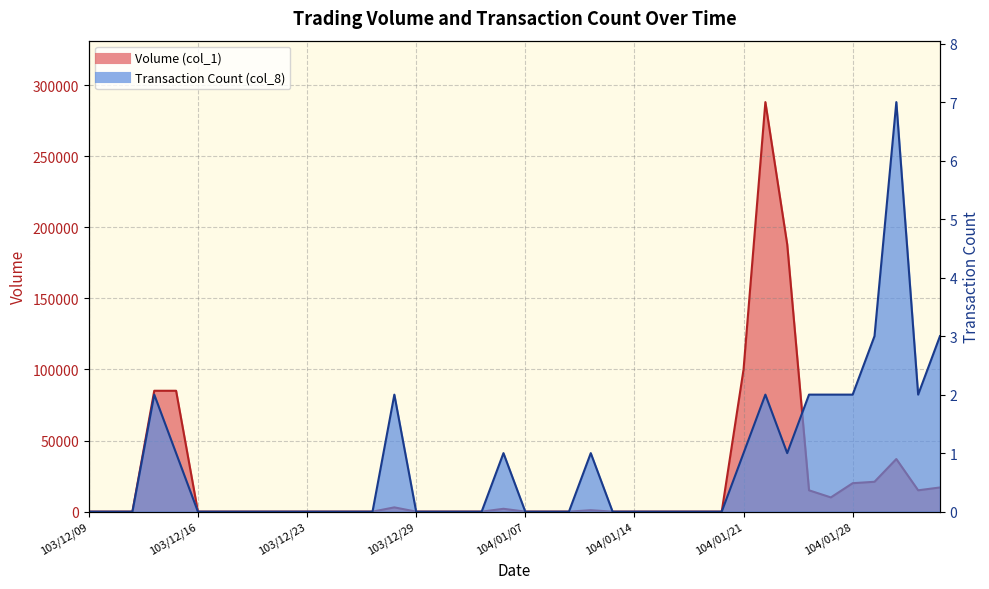

How many interior local peaks does the Volume (col_1) series have?

5